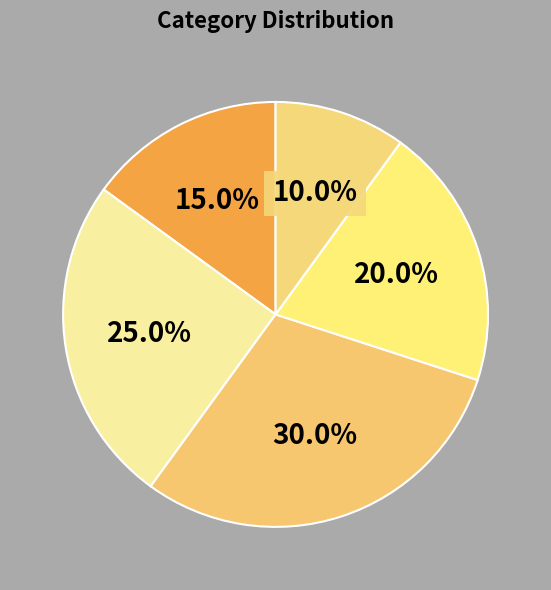

How many slices are in this pie chart?

5